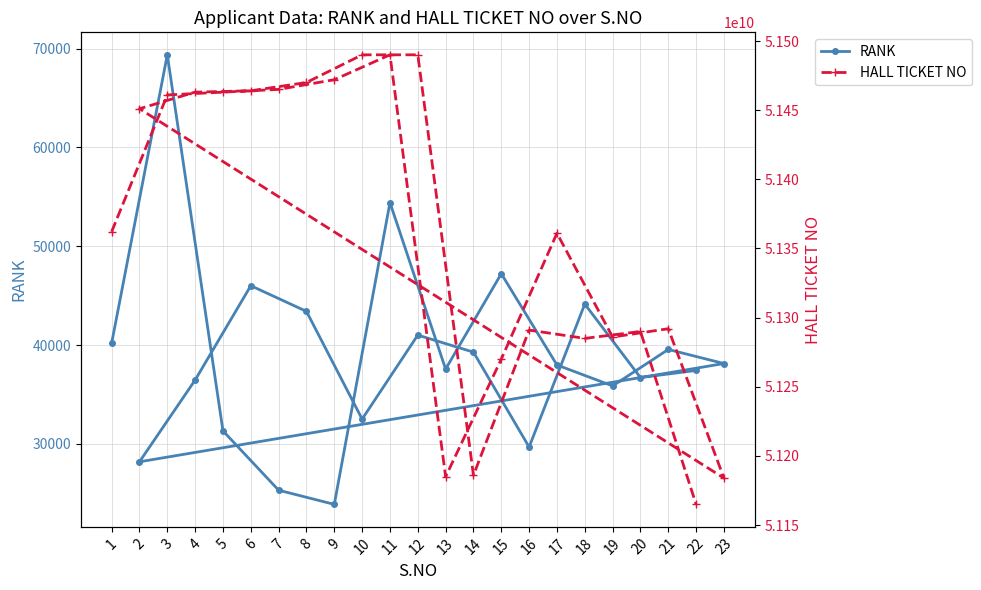

What is the average value of the RANK series?

38941